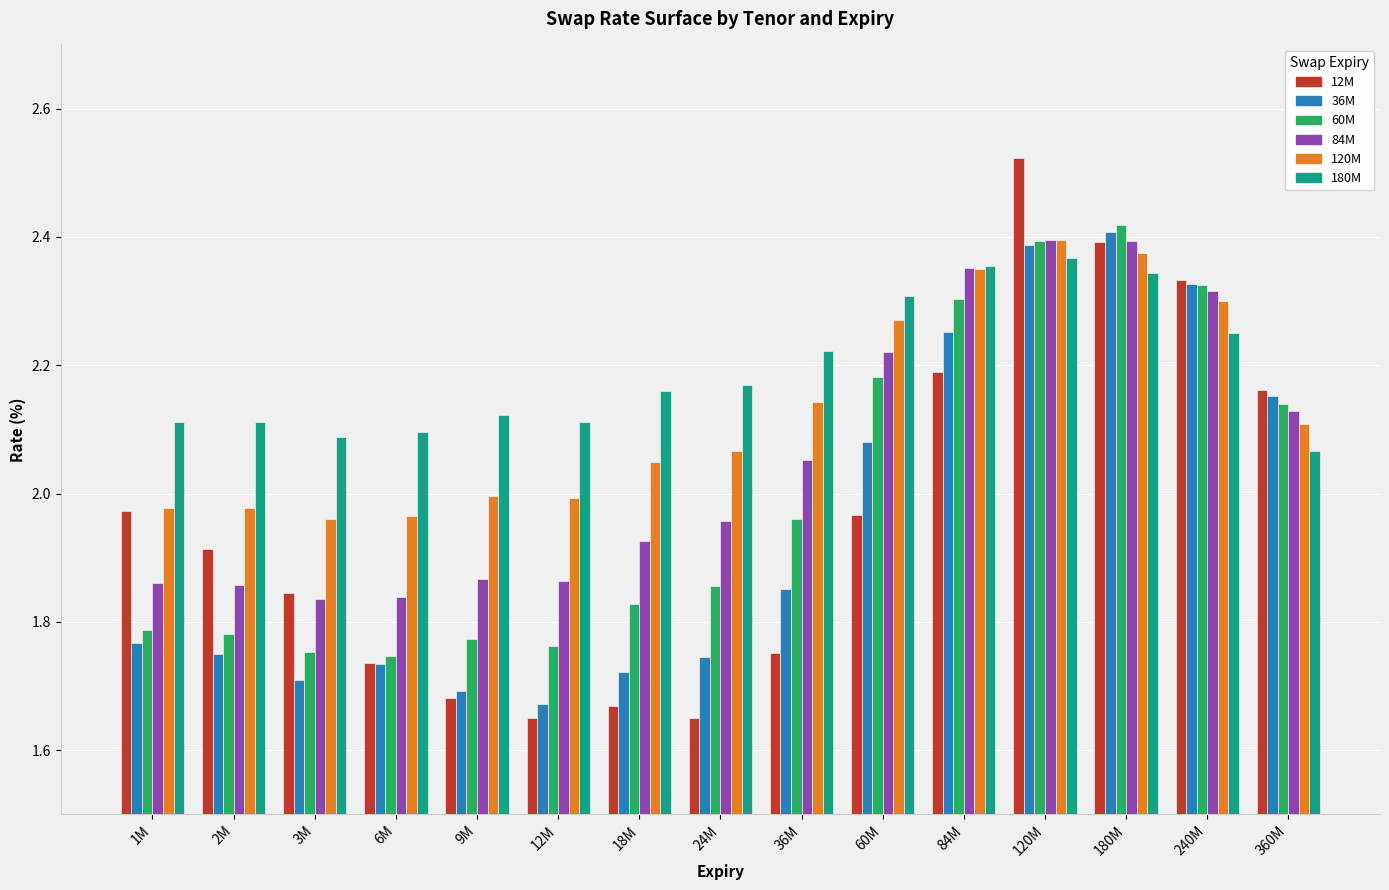

What is the label of the 1st bar from the left?

1M